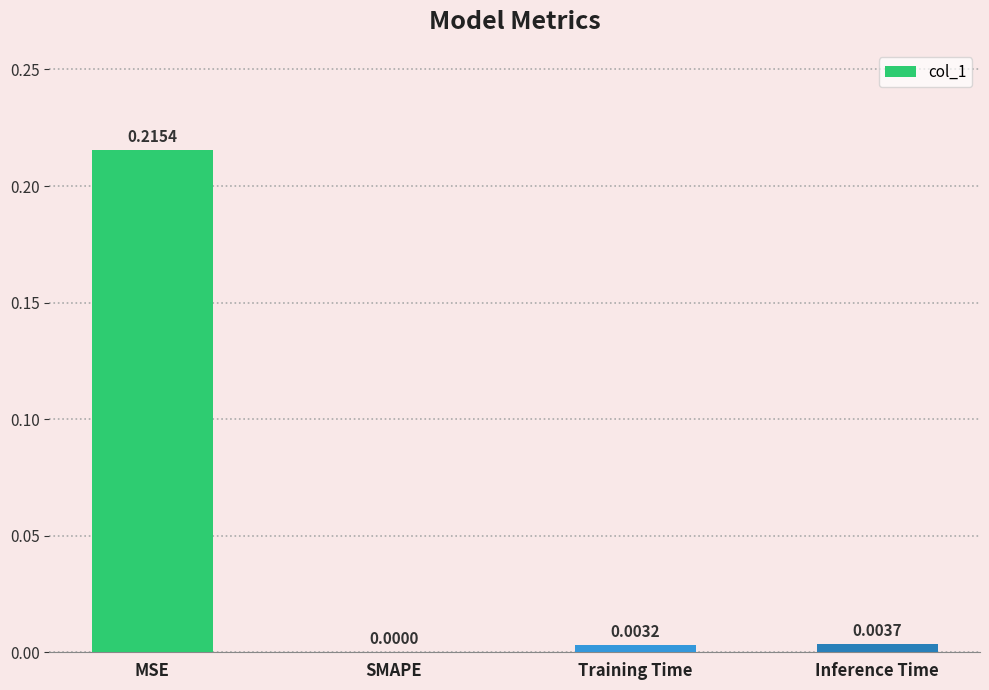

Which has a higher value, Training Time or MSE?

MSE